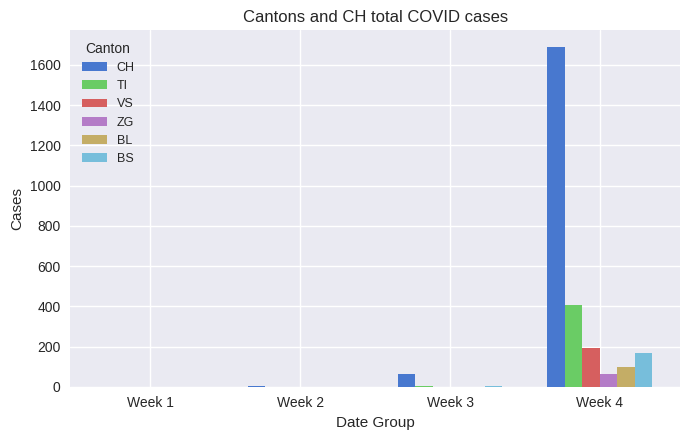

Which series has the largest total across all categories?

CH